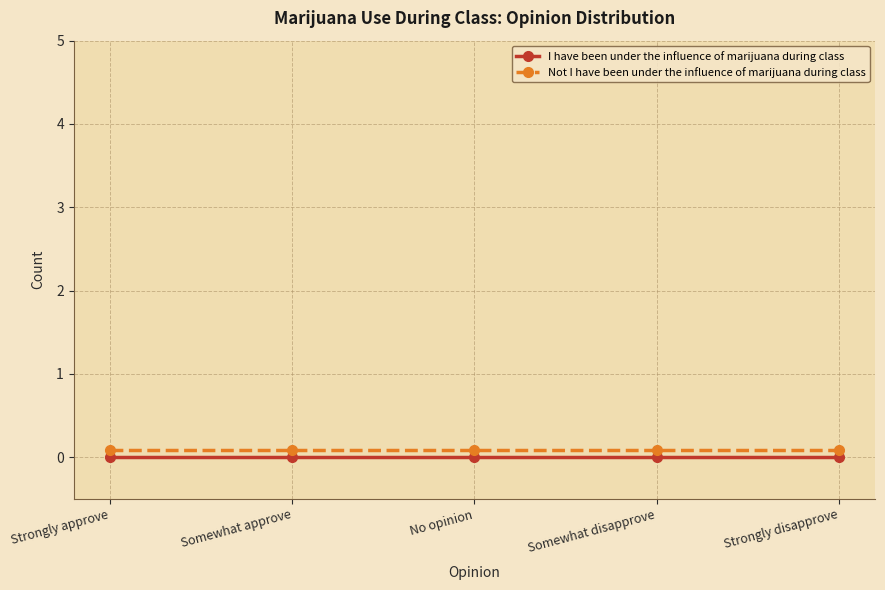

Reading left to right, what are all the values shown in this chart?

I have been under the influence of marijuana during class: Strongly approve=0.0	Somewhat approve=0.0	No opinion=0.0	Somewhat disapprove=0.0	Strongly disapprove=0.0
Not I have been under the influence of marijuana during class: Strongly approve=0.1	Somewhat approve=0.1	No opinion=0.1	Somewhat disapprove=0.1	Strongly disapprove=0.1